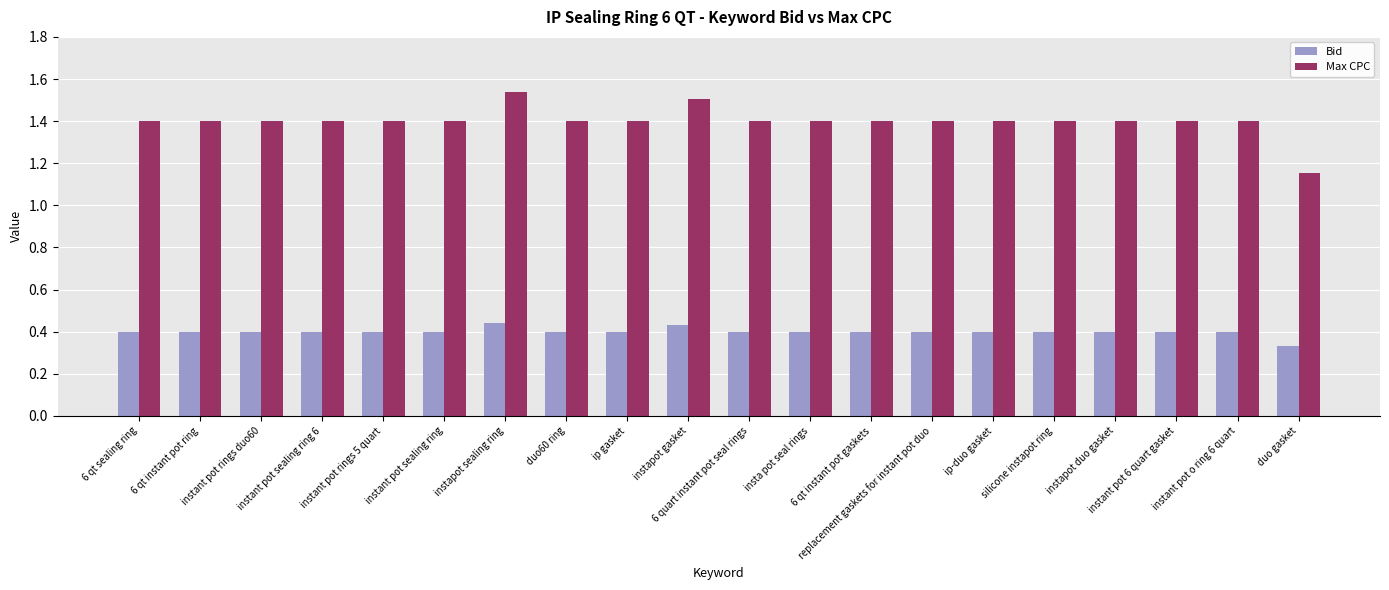

The value of Bid at 6 qt sealing ring is 0.6. True or false?

False